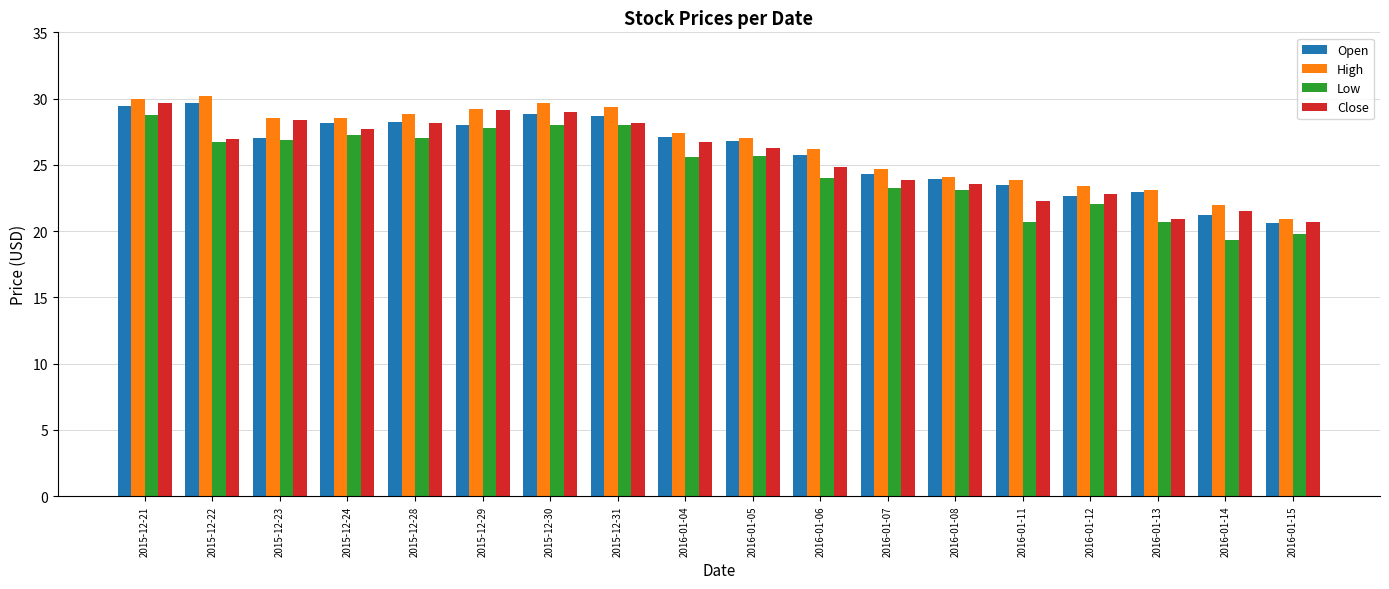

Is the value of Open at 2016-01-14 greater than the value of High at 2015-12-22?

No